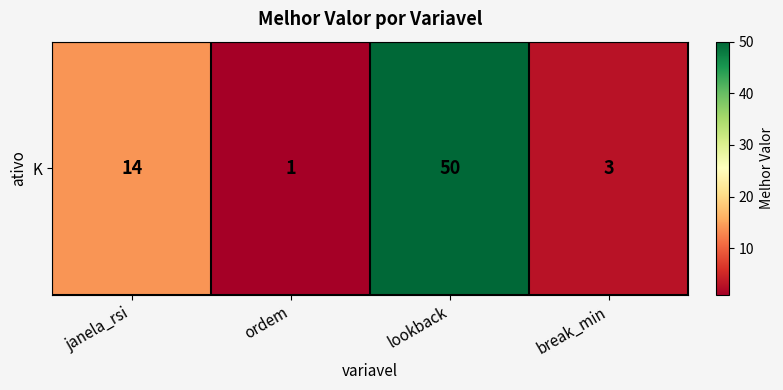

List the labels in order of value, largest first.

lookback, janela_rsi, break_min, ordem